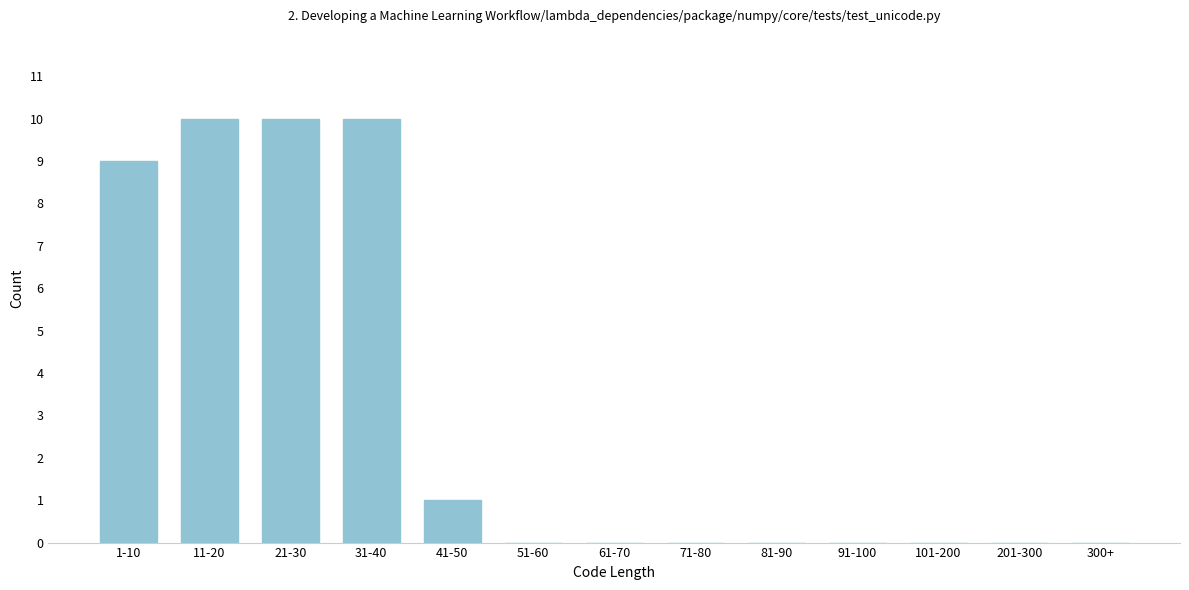

Reading left to right, list all the values displayed in this chart.

1-10=9	11-20=10	21-30=10	31-40=10	41-50=1	51-60=0	61-70=0	71-80=0	81-90=0	91-100=0	101-200=0	201-300=0	300+=0